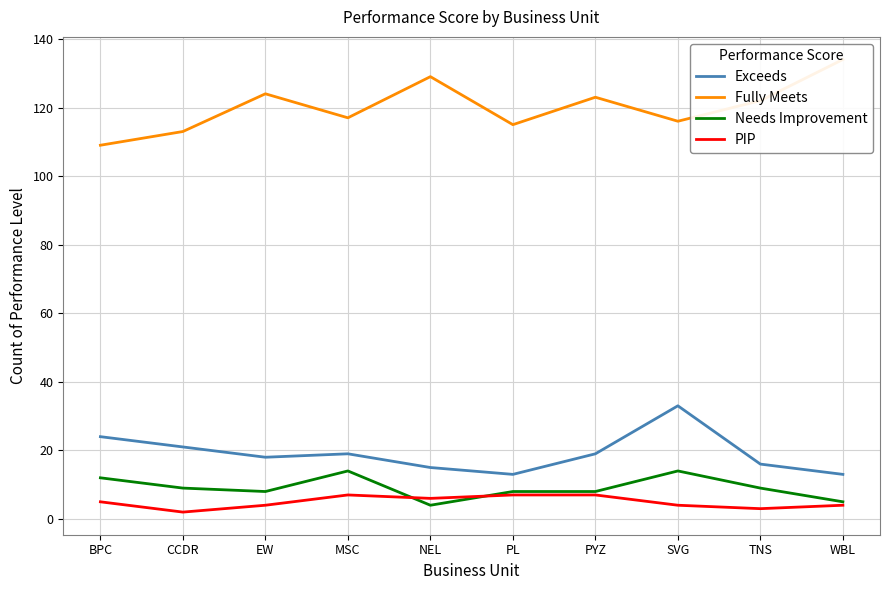

At which label does Needs Improvement first exceed 9?

BPC